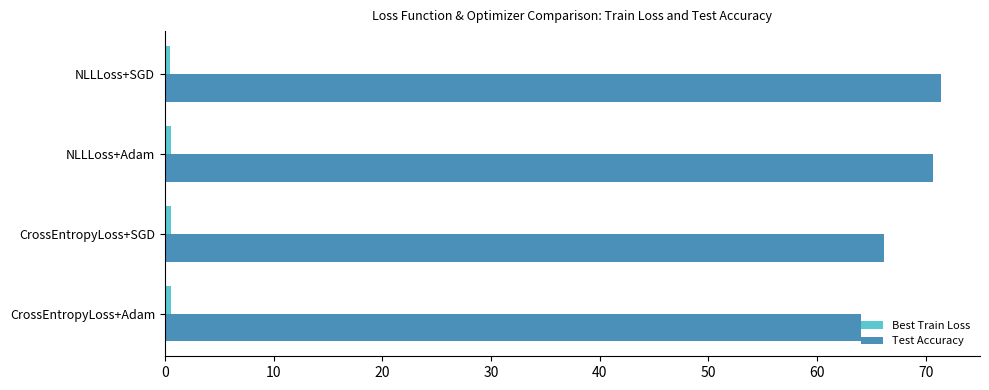

Count the number of categories in the chart.

4